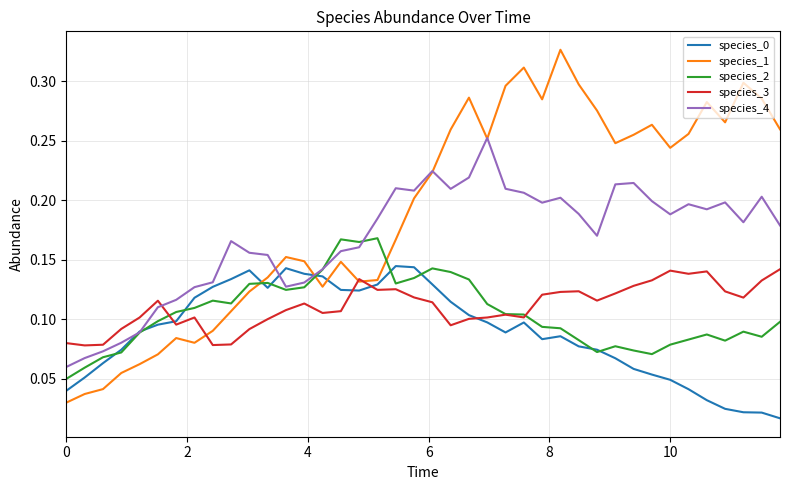

Which series has the widest spread of values?

species_1